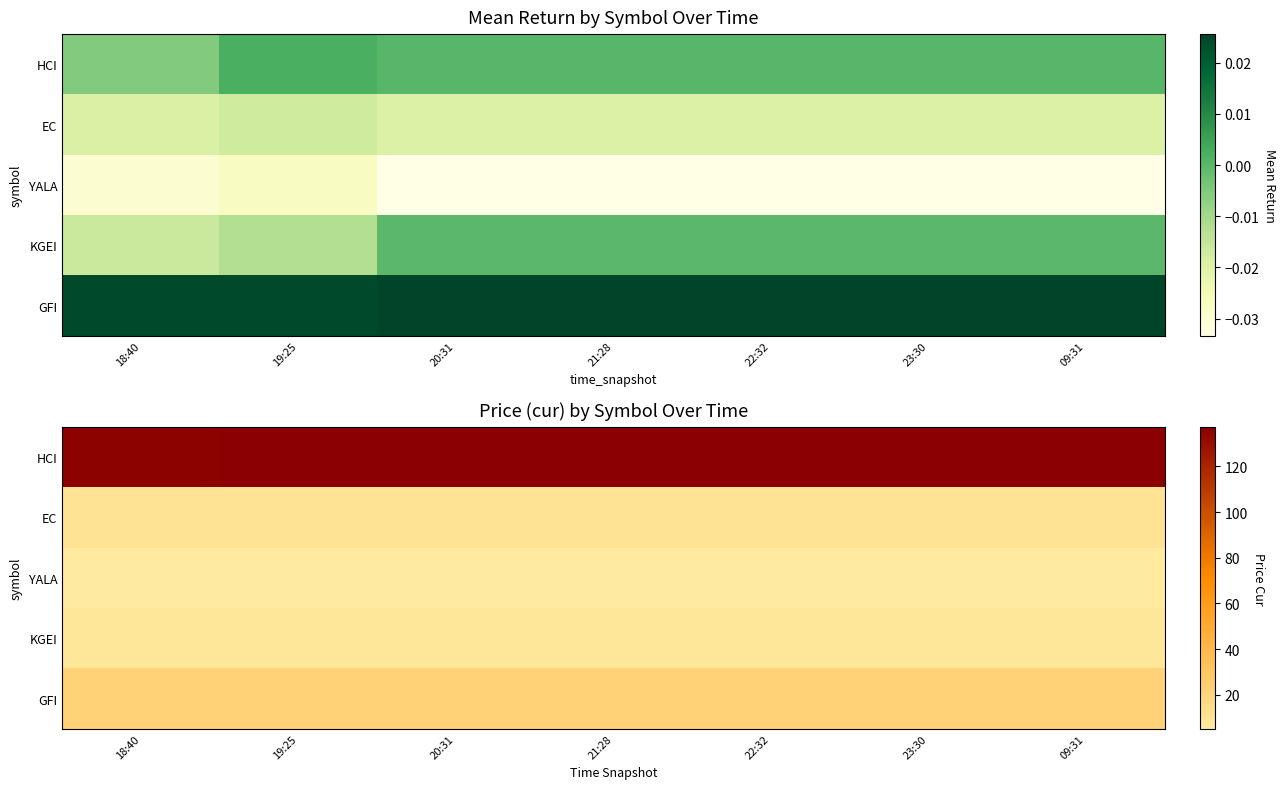

Which label corresponds to the smallest value in the chart?

20:31